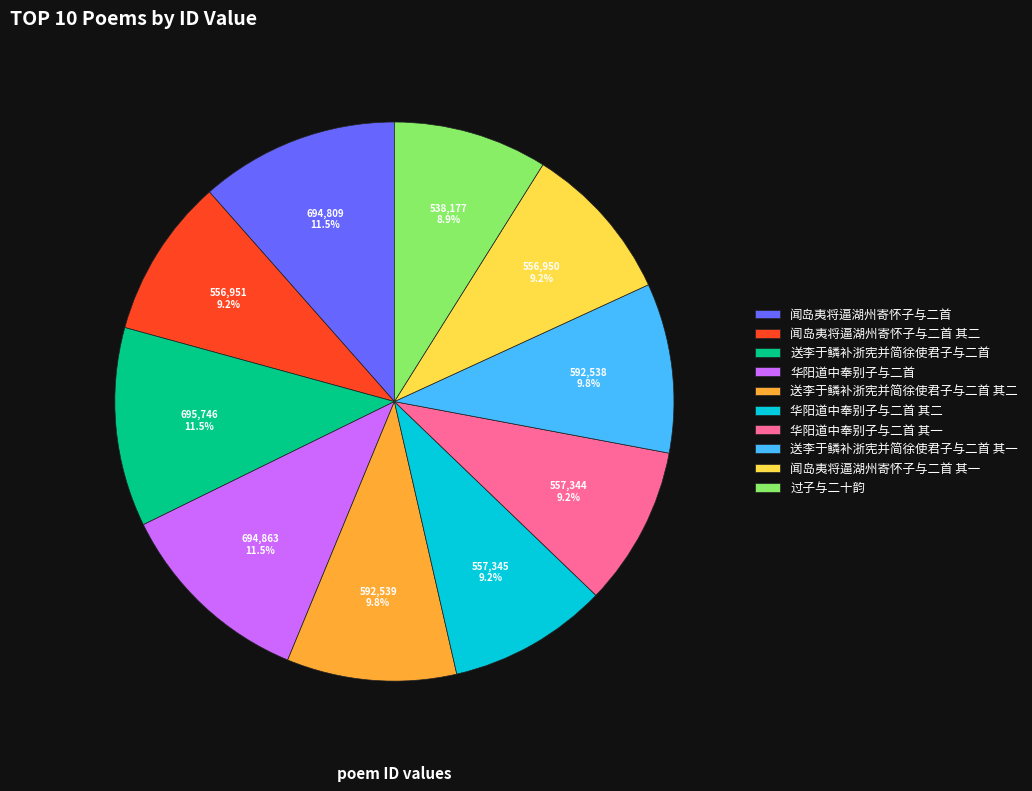

Is there any slice that represents more than half of the pie?

No